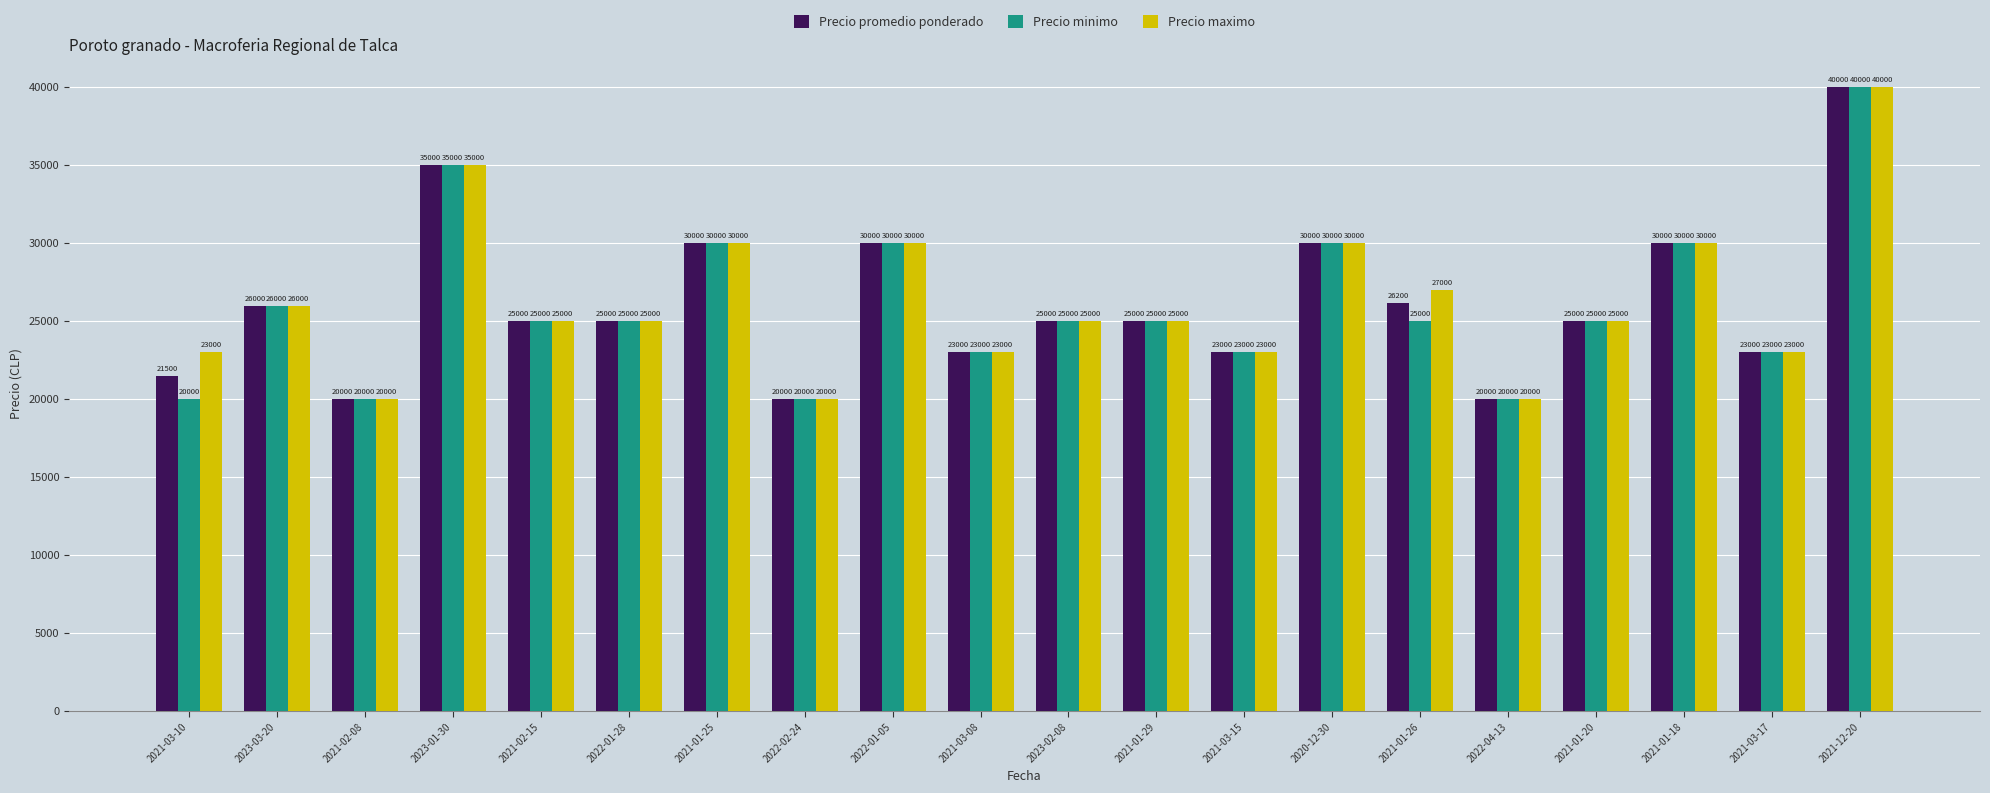

What value does the Precio promedio ponderado series have at 2022-02-24, to the nearest 50?

20000